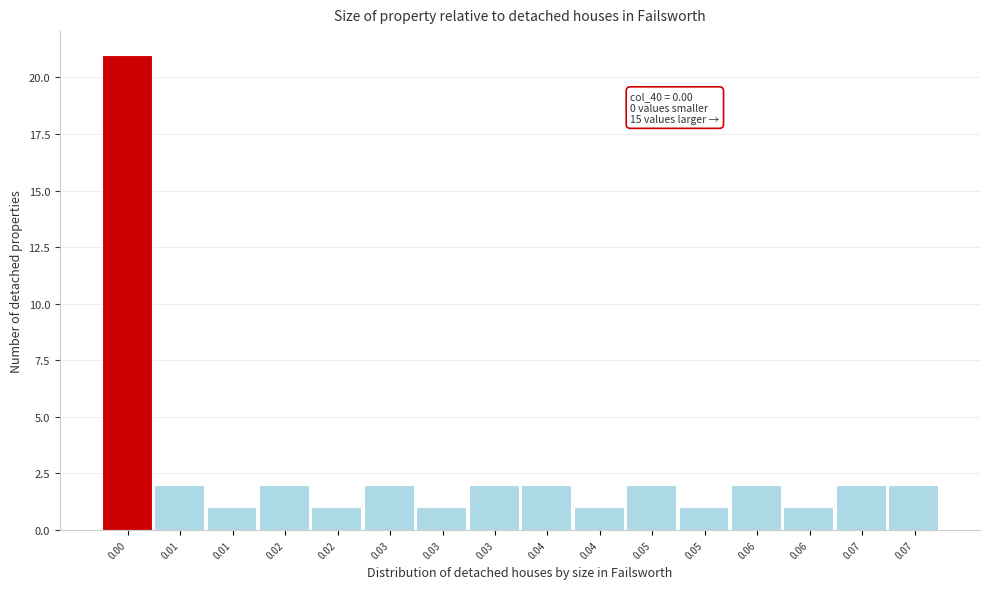

Count the number of data series in this chart.

1